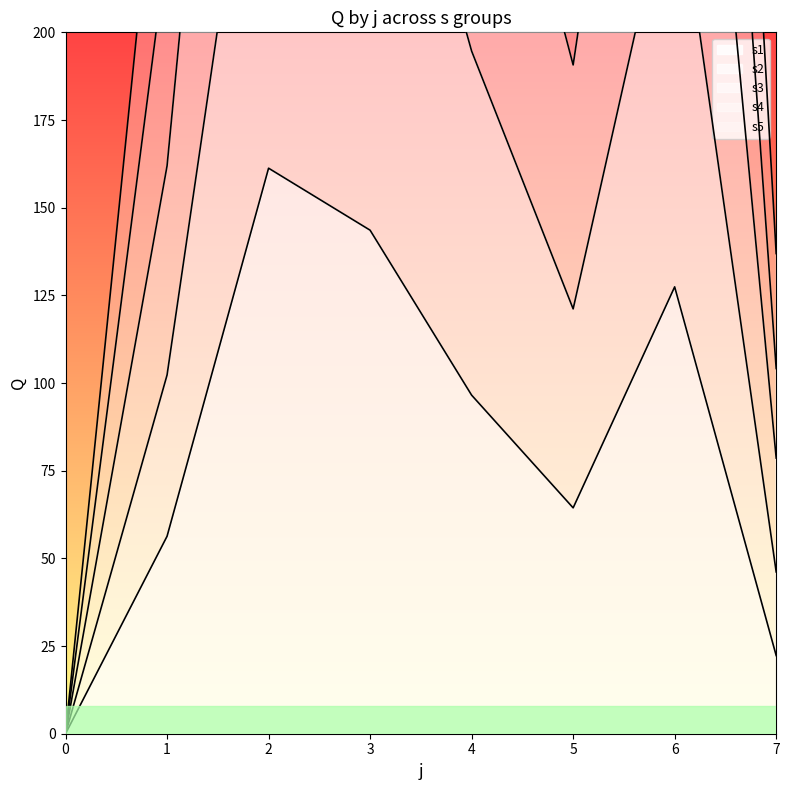

Is it true that s1 equals 22.3 at 7?

True